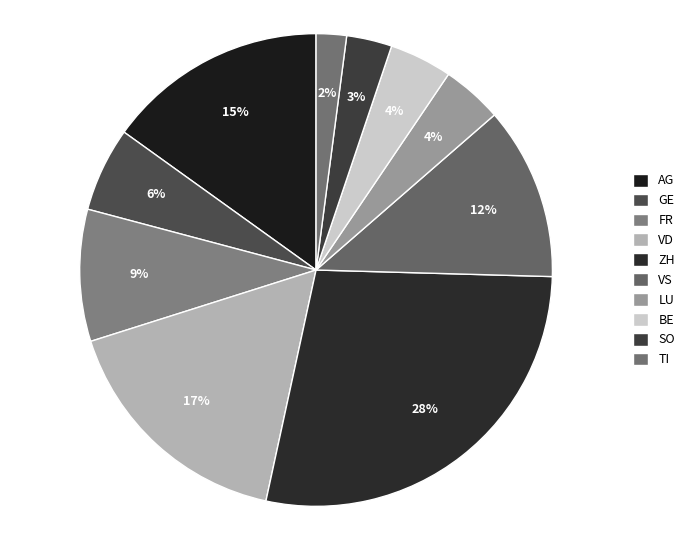

To the nearest percent, what is the difference between the AG and VS slice percentages?

3%